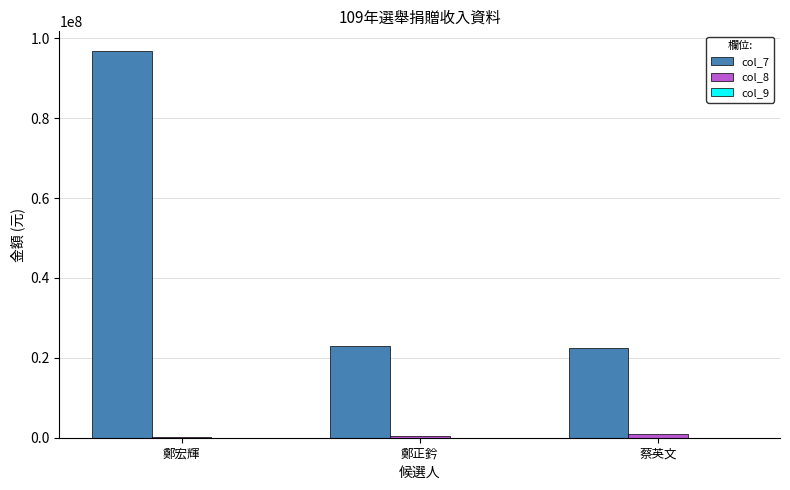

Are the bars horizontal?

No